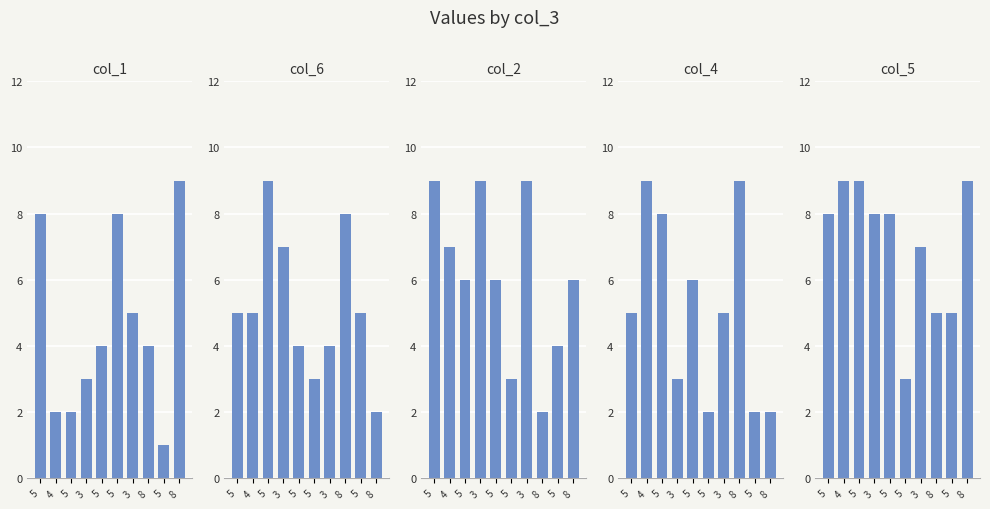

List the series in order of their peak value, lowest first.

col_1, col_6, col_2, col_4, col_5